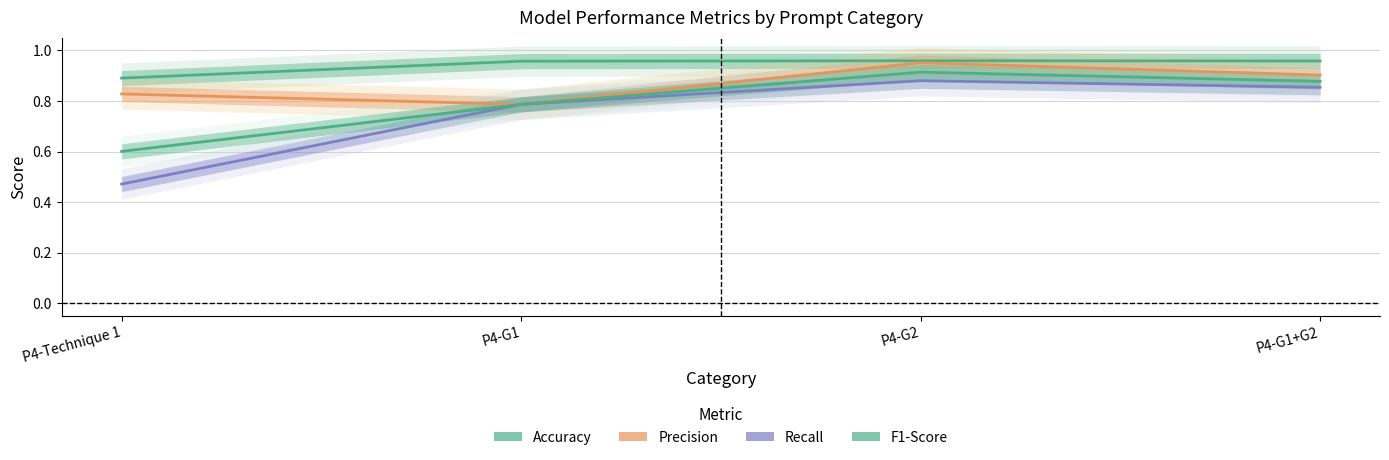

How many F1-Score values are between 0 and 1?

4